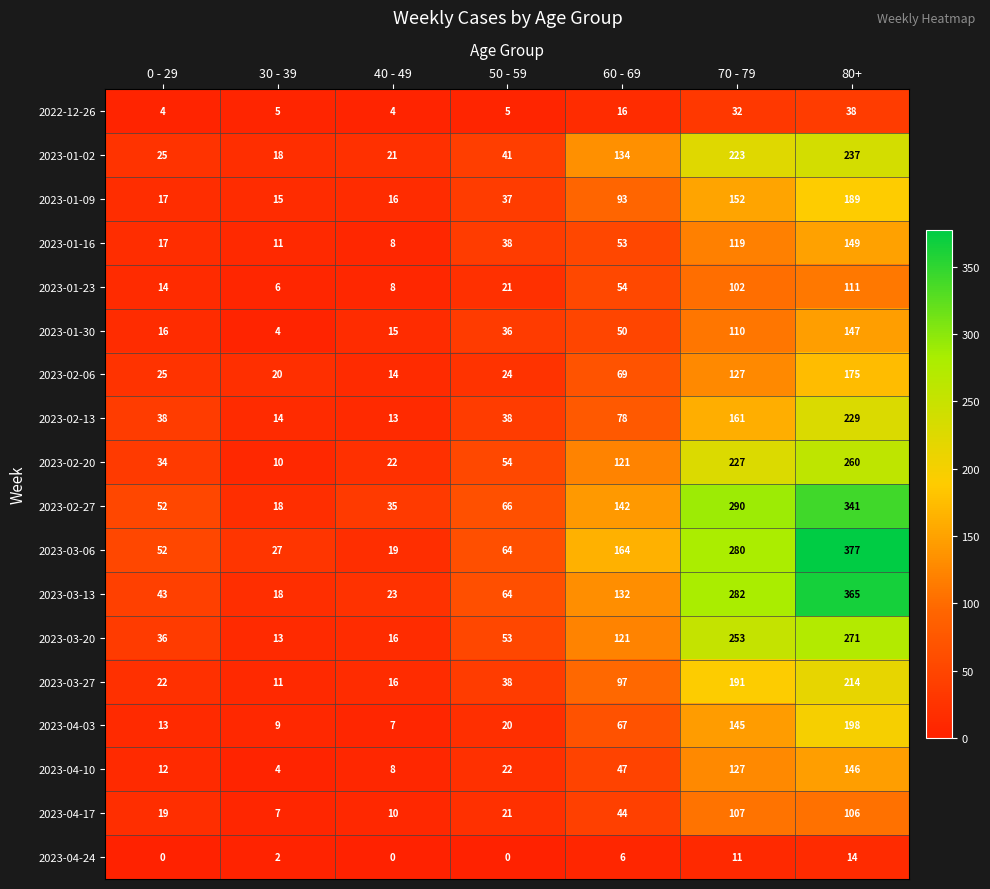

At which label does 2023-01-30 reach its minimum?

30 - 39